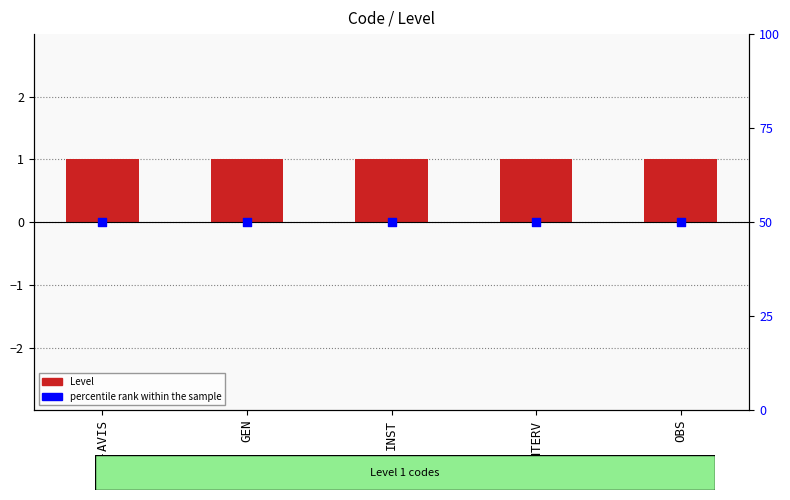

Which series has the largest total across all categories?

percentile rank within the sample